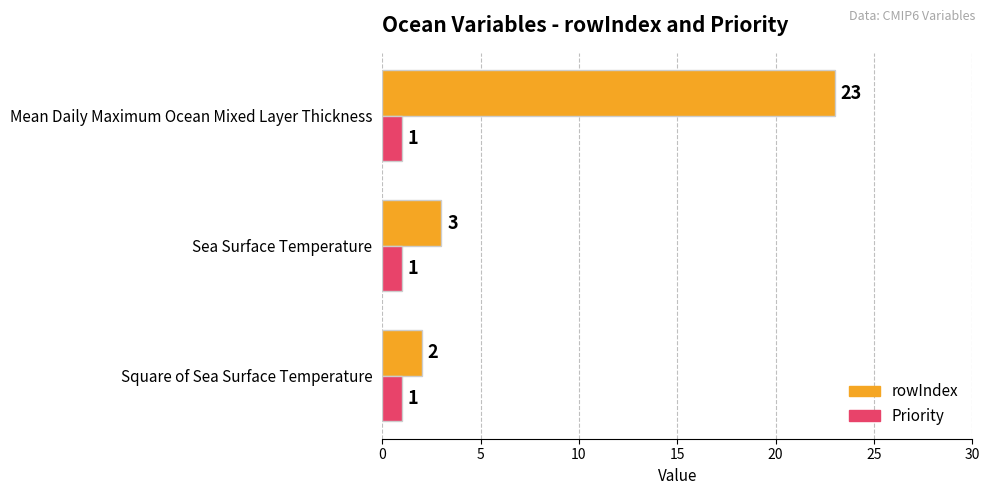

Rank the series by their average value, from lowest to highest.

Priority, rowIndex